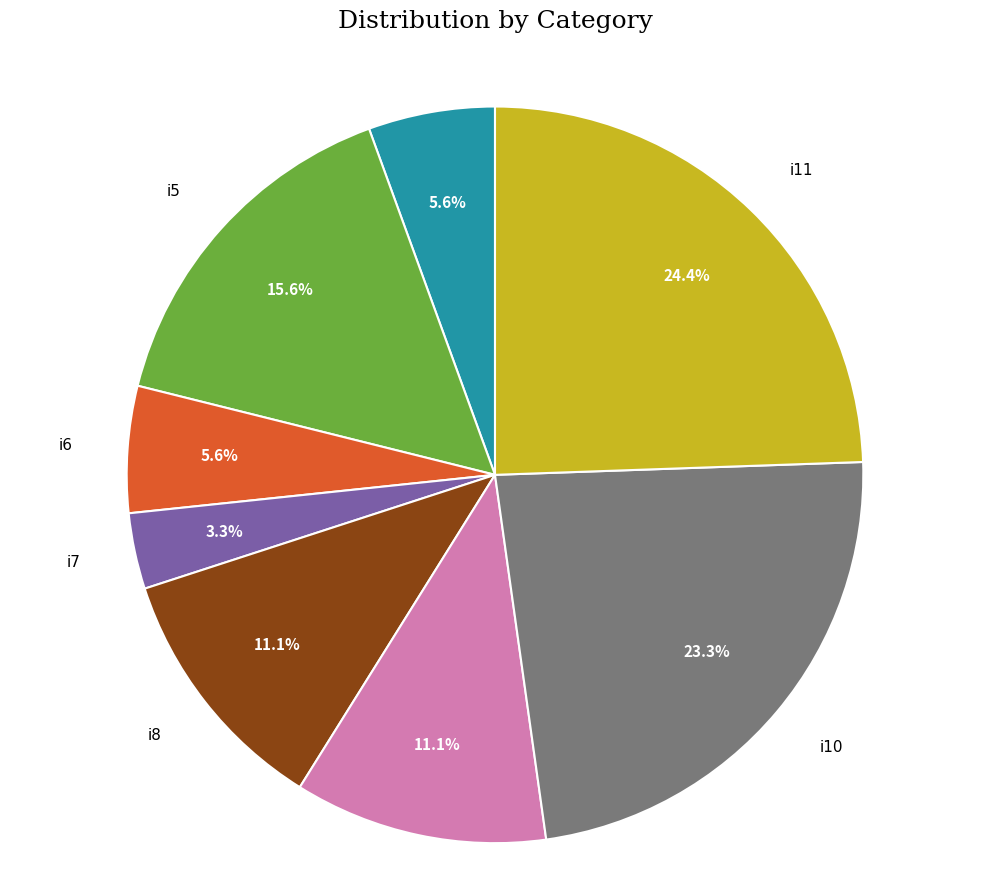

Is there any slice that represents more than half of the pie?

No